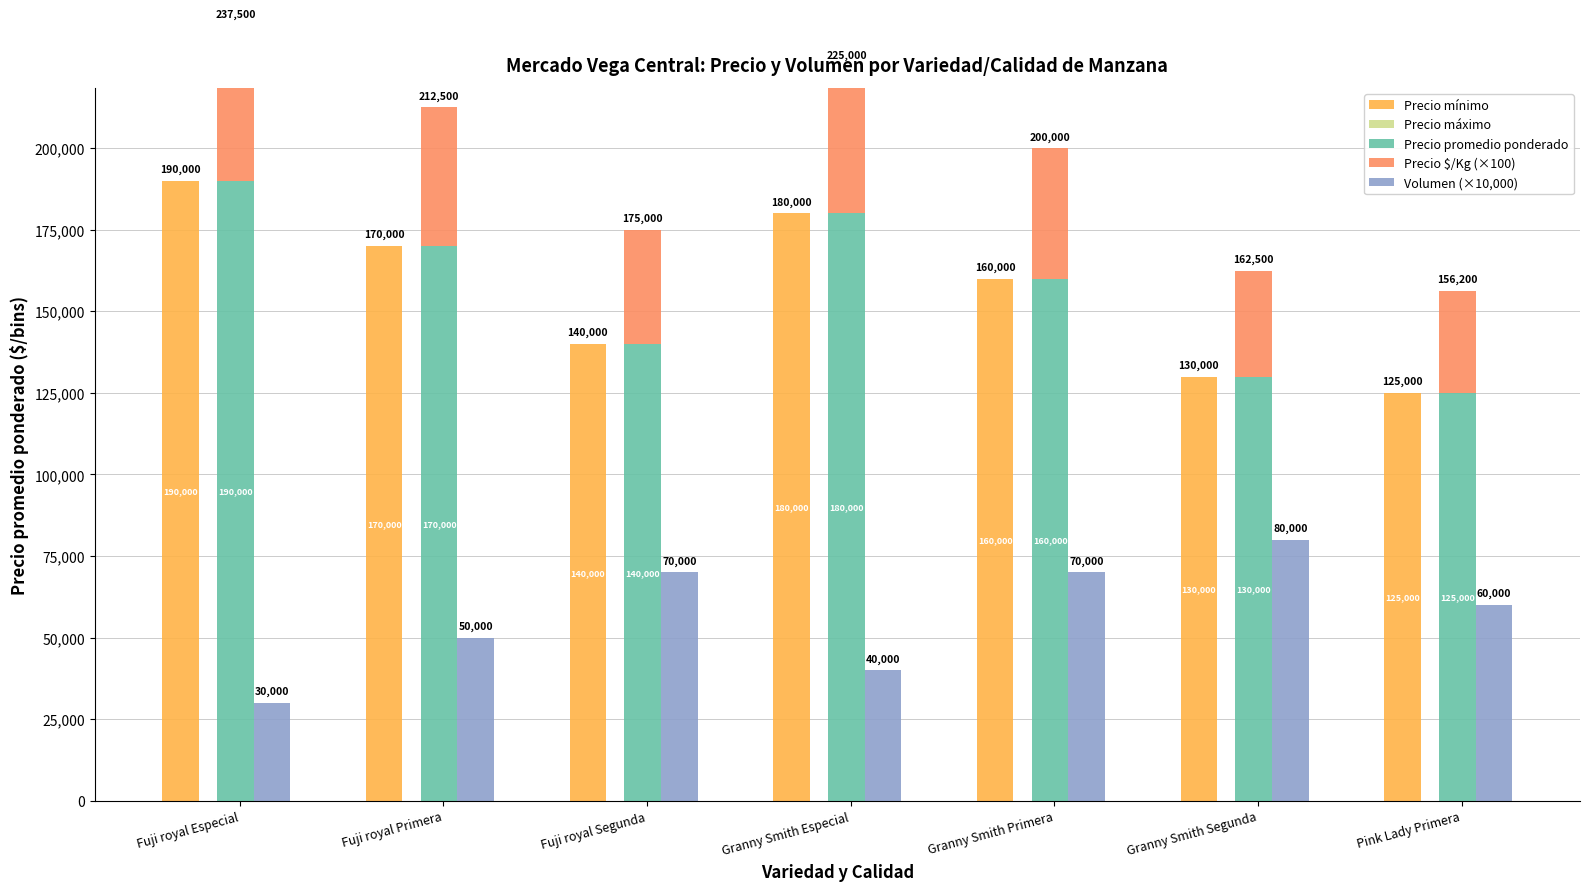

At which category is the sum across all series the highest?

Fuji royal Especial